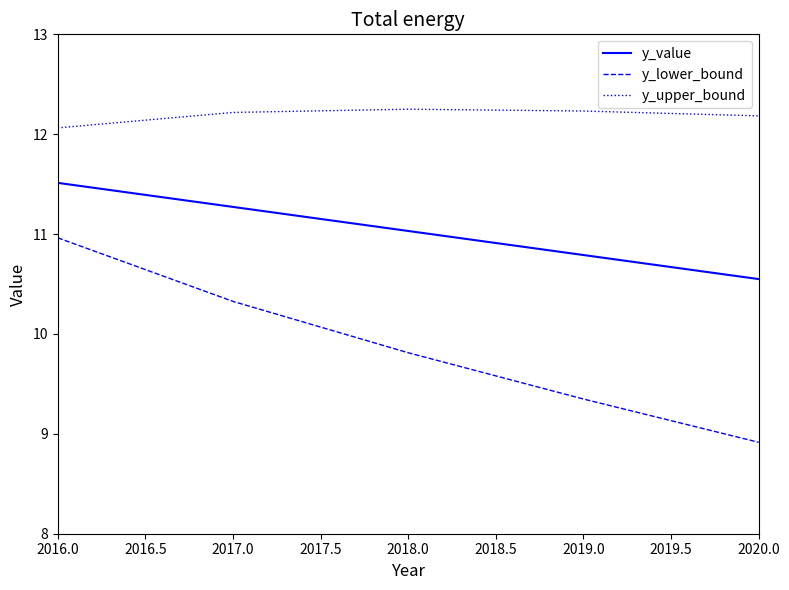

At which category is the sum across all series the highest?

2016.0